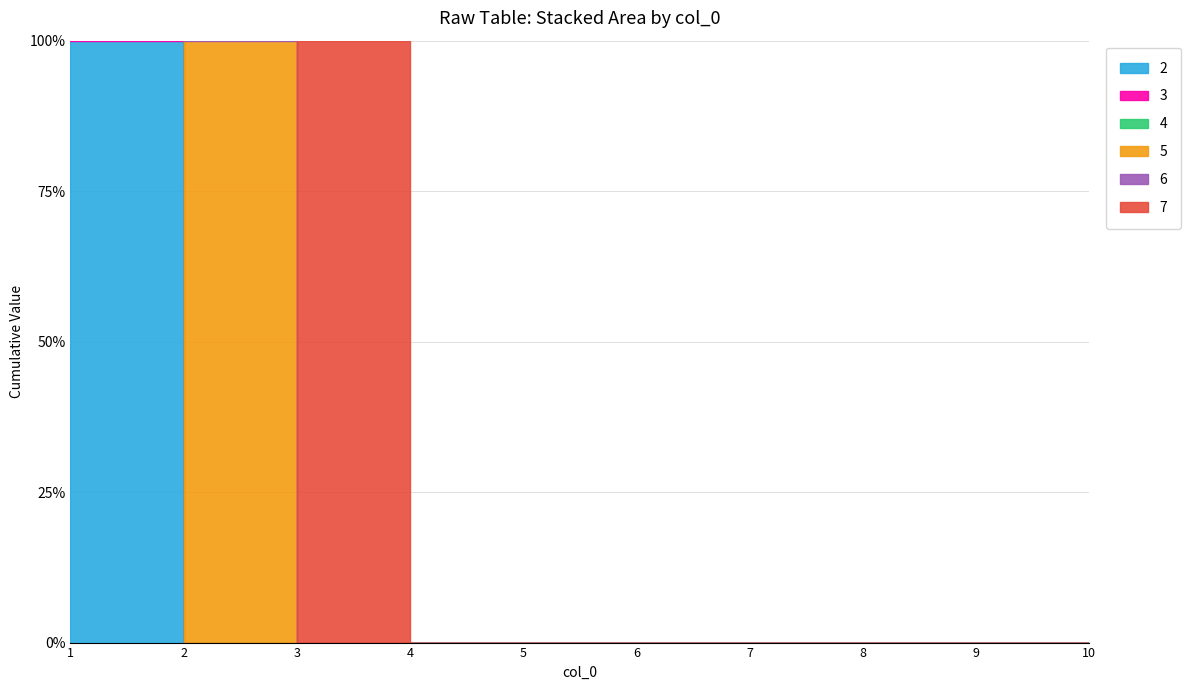

Which series has the largest total across all categories?

2